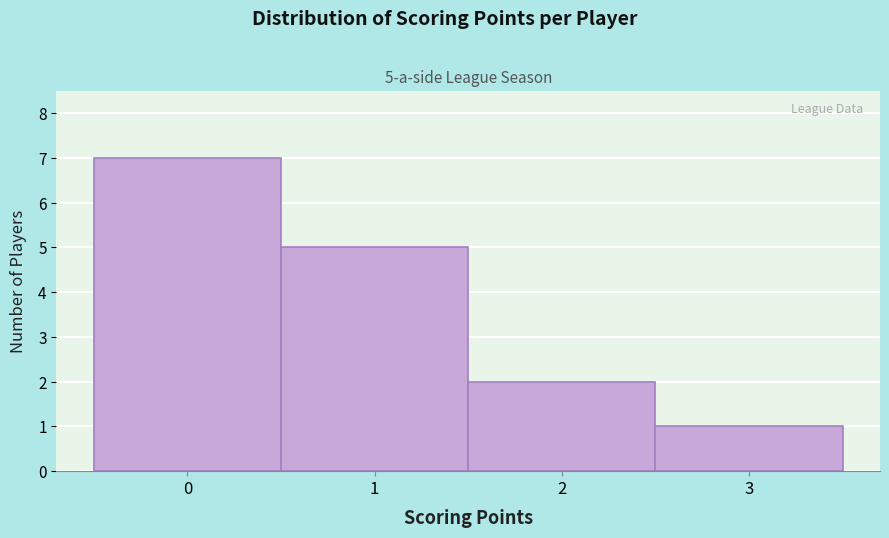

Which range on the x-axis has the tallest bar?

-0.5 to 0.5